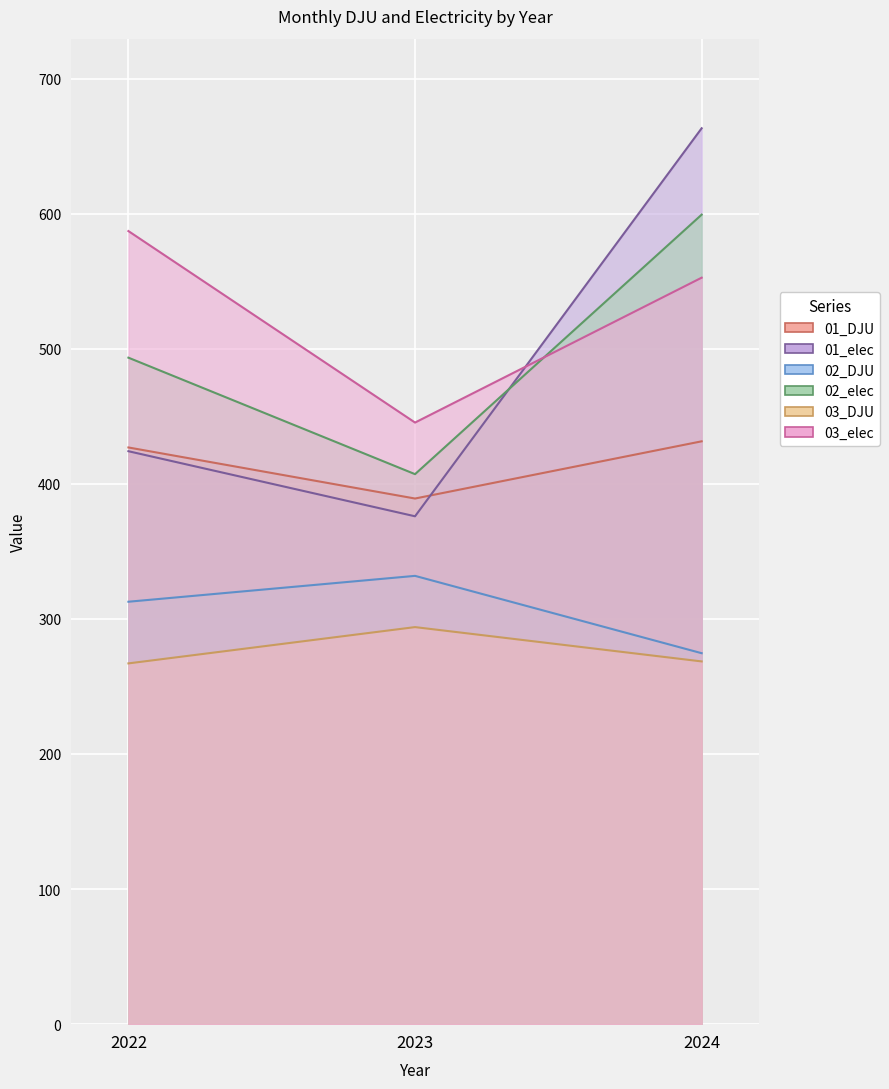

Is the value of 03_elec at 2023 greater than the value of 02_elec at 2022?

No